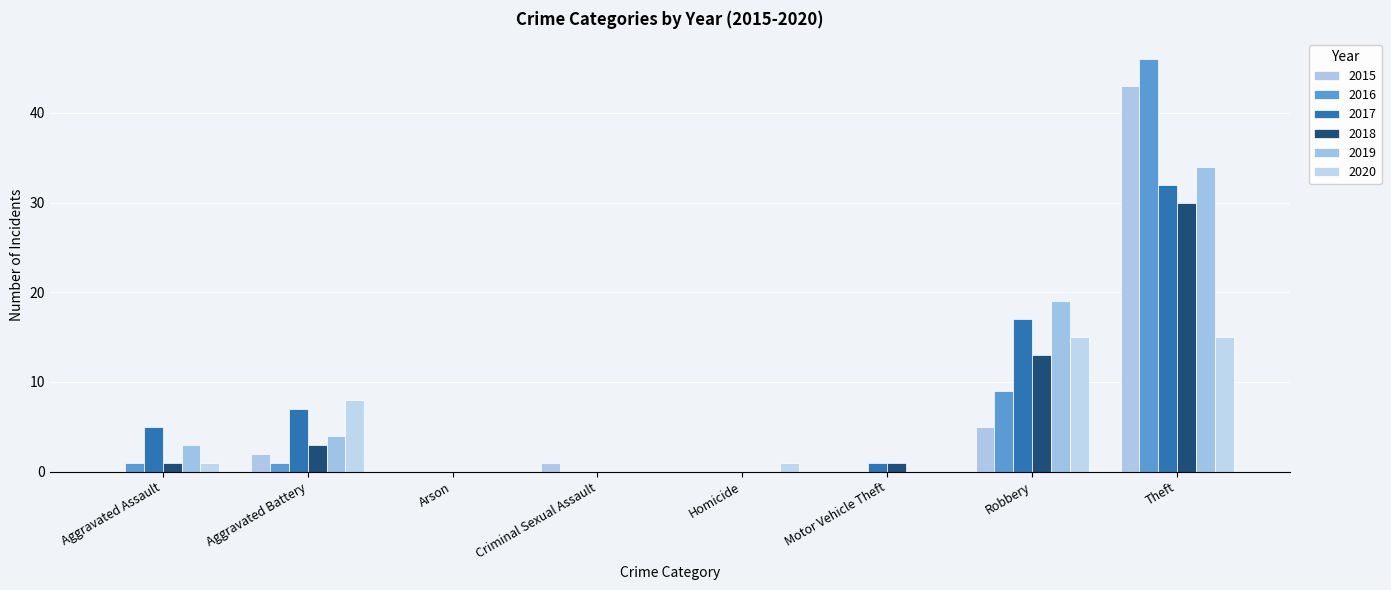

Are the bars horizontal?

No